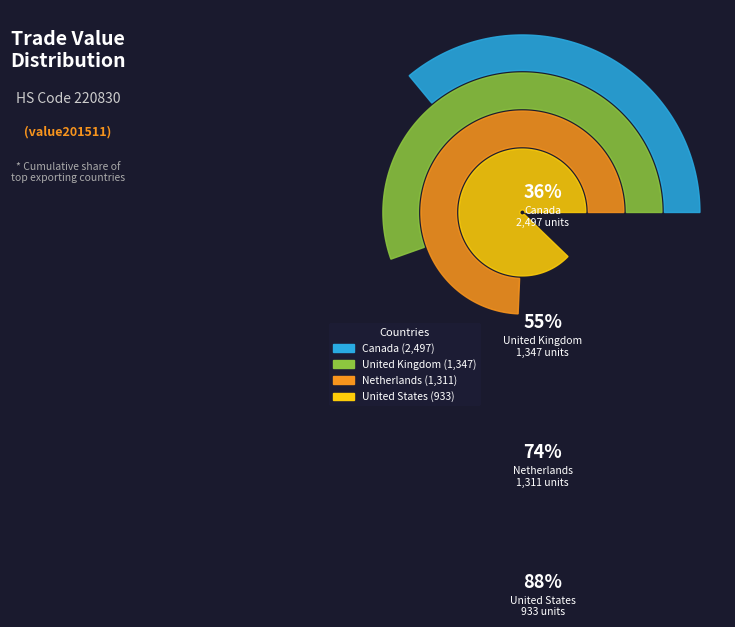

What is the largest slice in the pie chart?

Canada